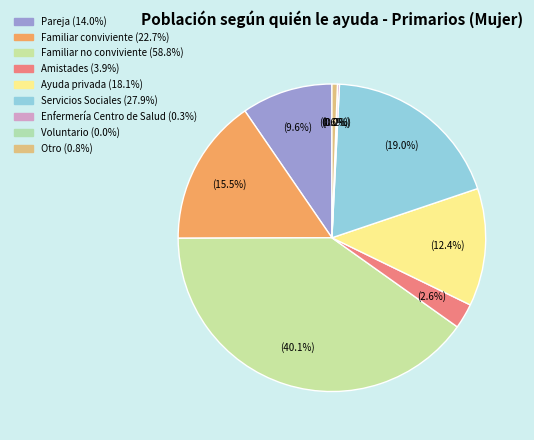

True or false: Pareja accounts for 10% of the total.

True